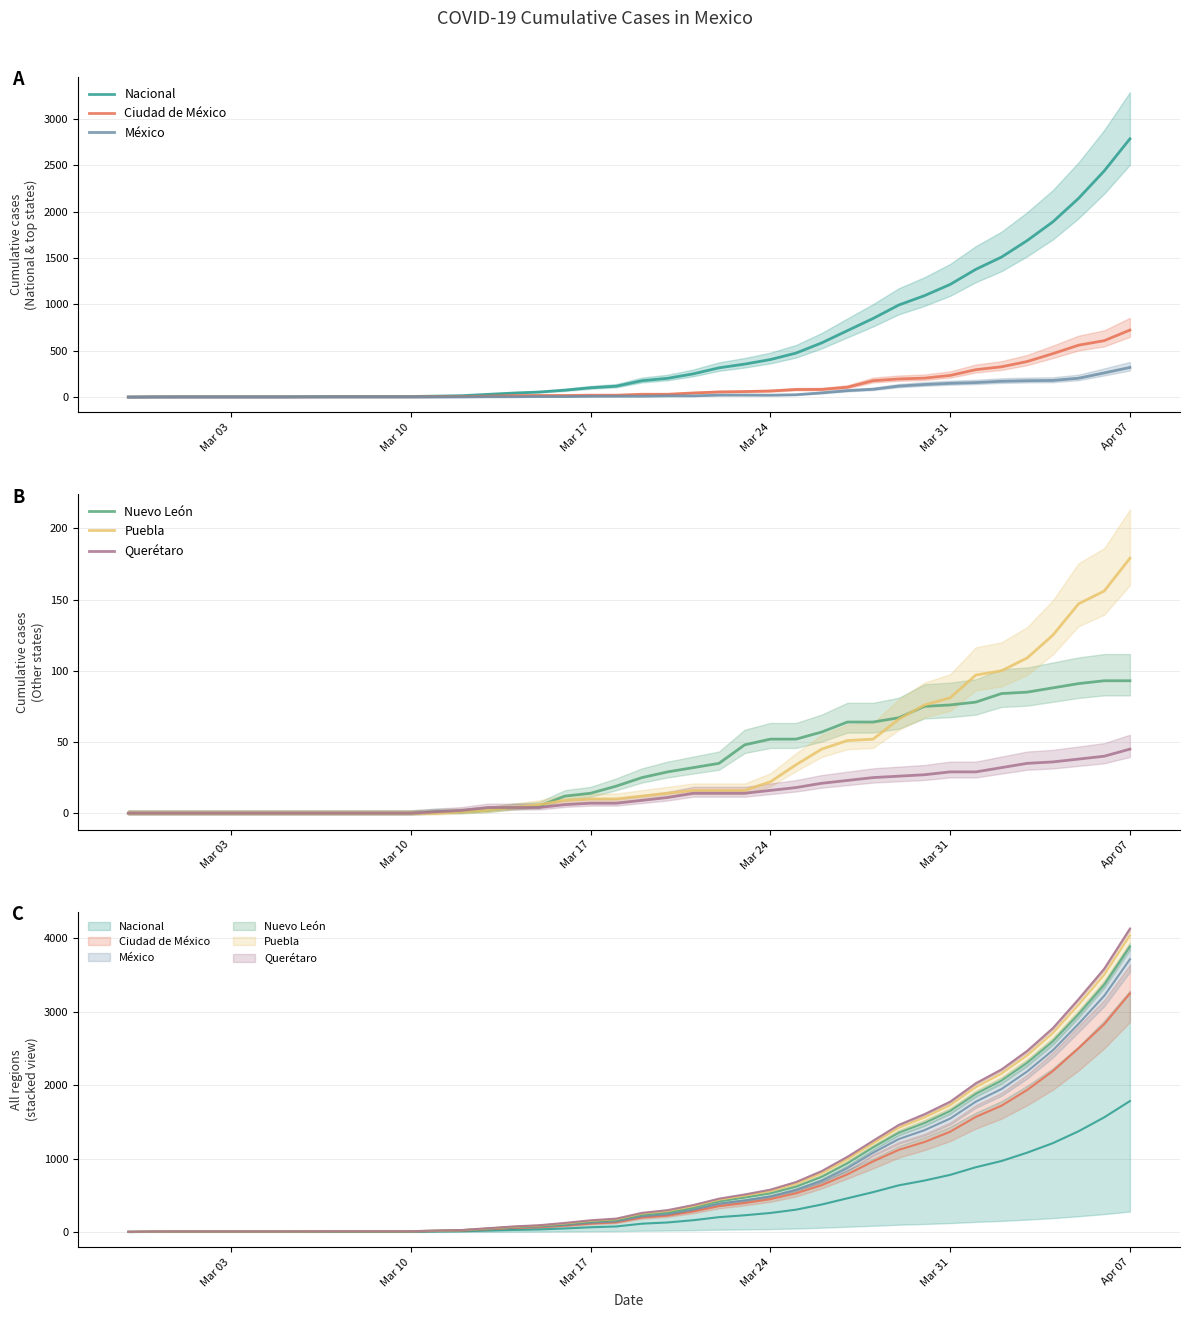

At which category is the sum across all series the highest?

Apr 07